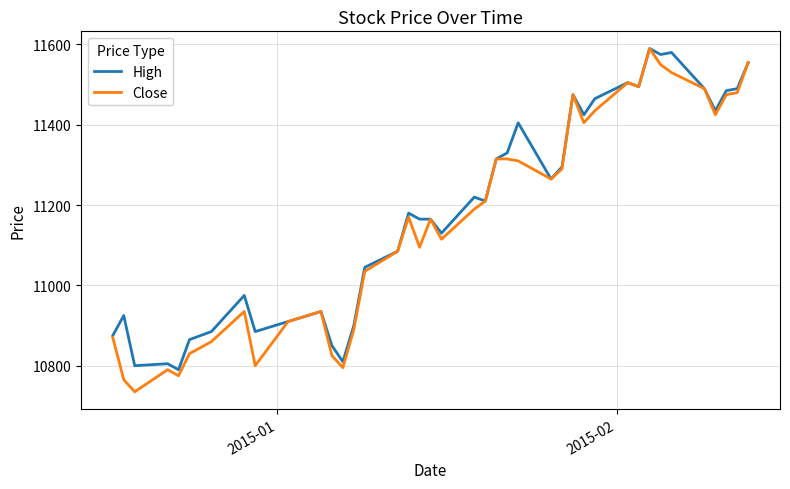

What is the highest value of the High series?

11590